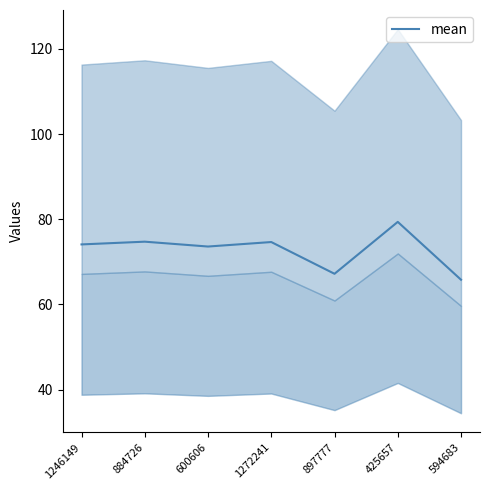

Where is the data nearest to the value 72?

600606